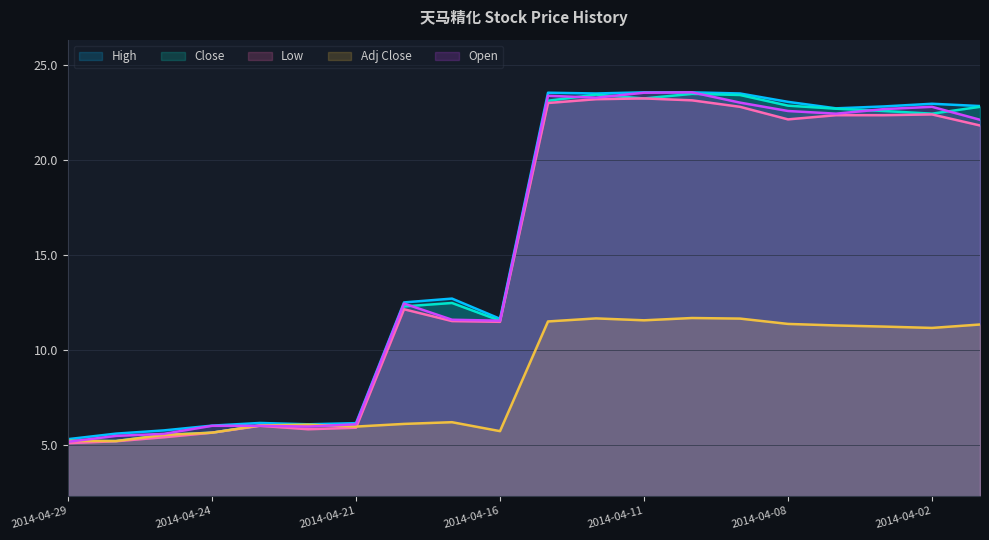

Between 2014-04-23 and 2014-04-14, which series saw the biggest shift?

Close